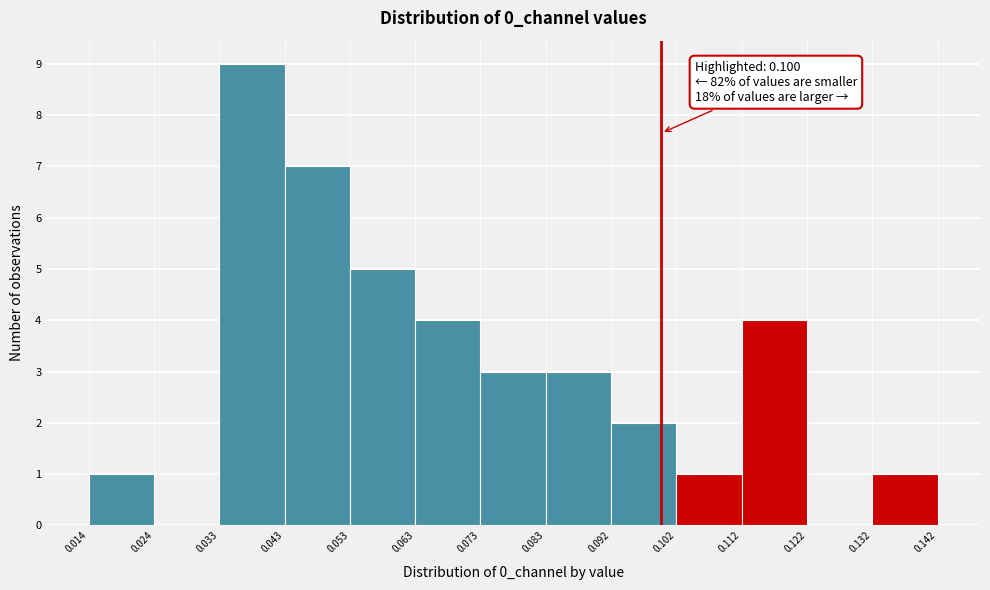

Over which range of the x-axis is the bar tallest?

0.033 to 0.043